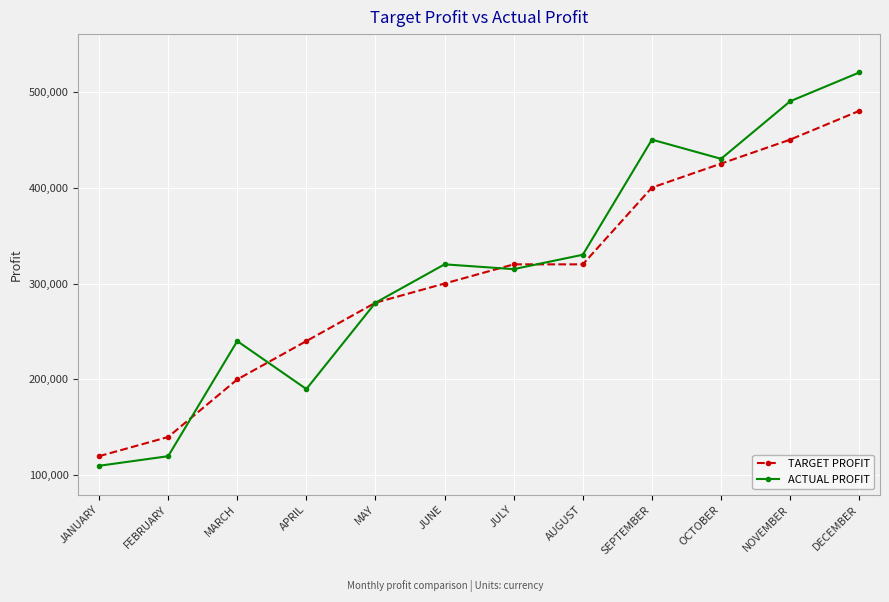

In ACTUAL PROFIT, how many points are higher than both neighbors (excluding endpoints)?

3